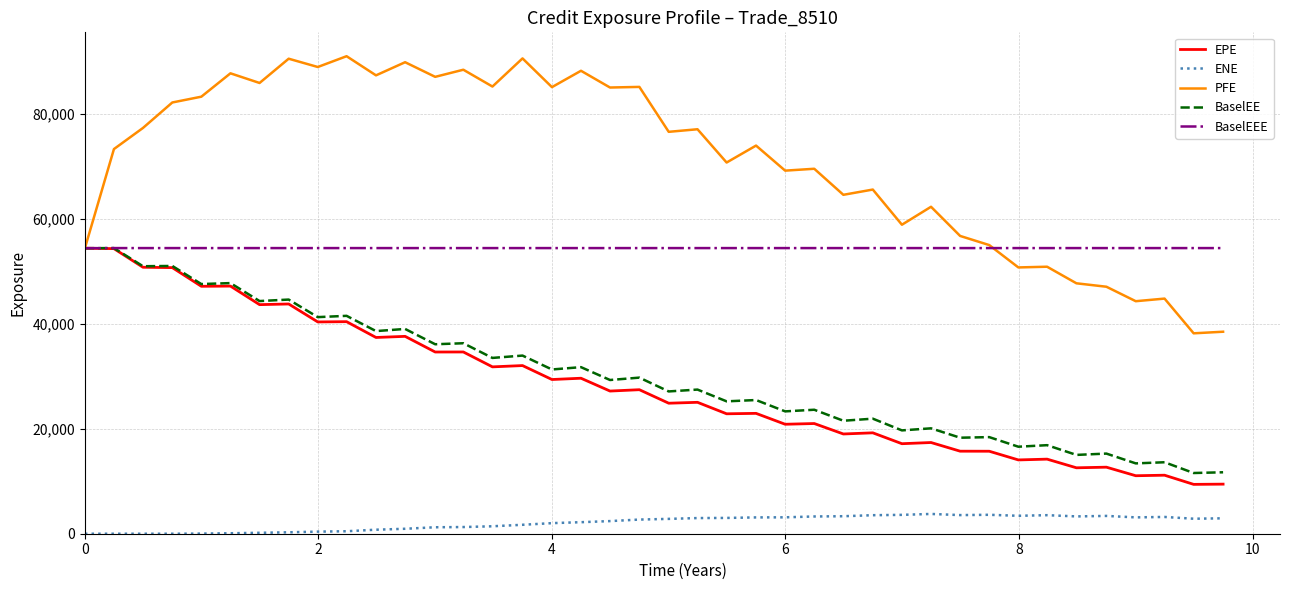

Which series has the largest range (max minus min)?

PFE